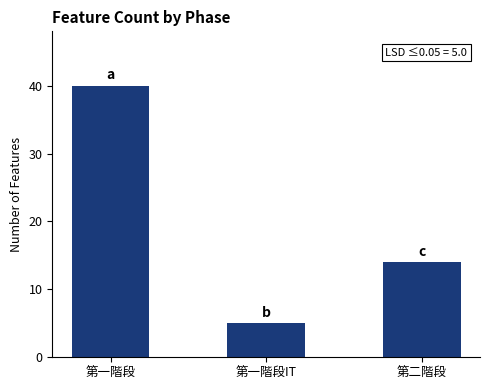

What is the maximum value shown in the chart?

40